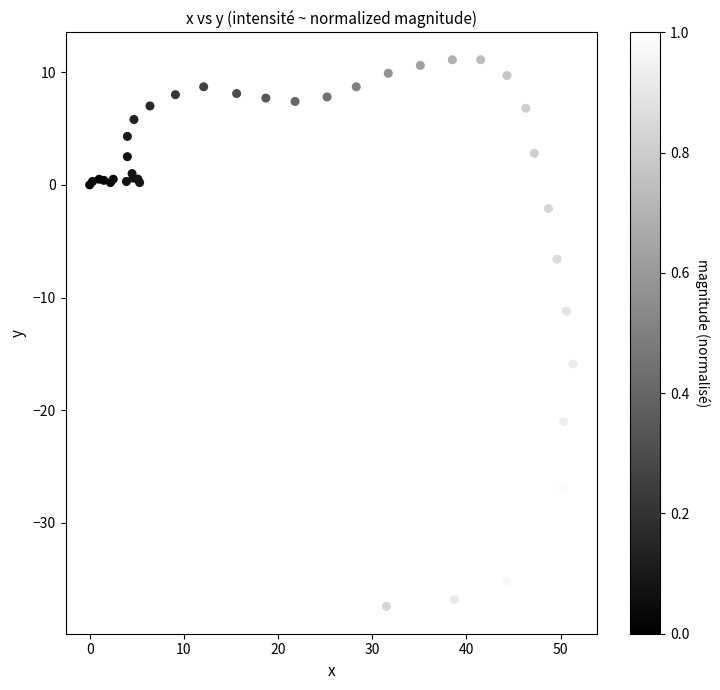

What Y value in the scatter plot is closest to -13?

-11.2